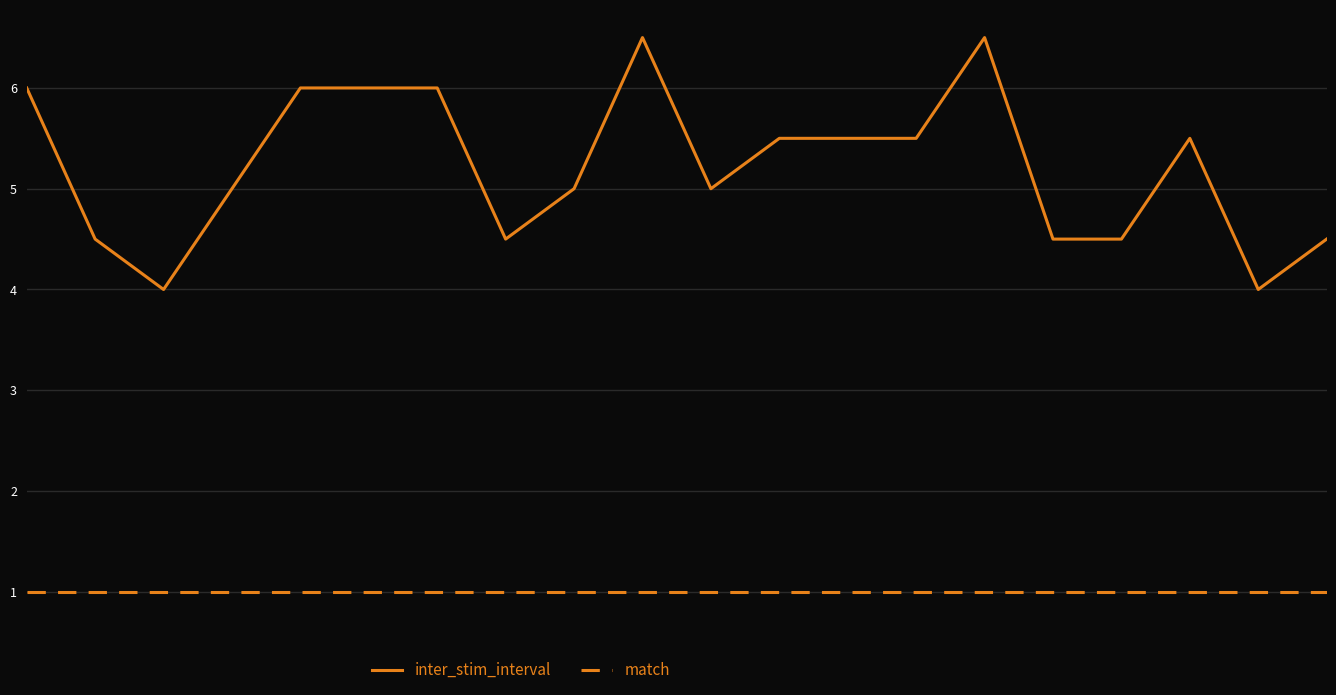

List the series in order of their overall mean, highest first.

inter_stim_interval, match